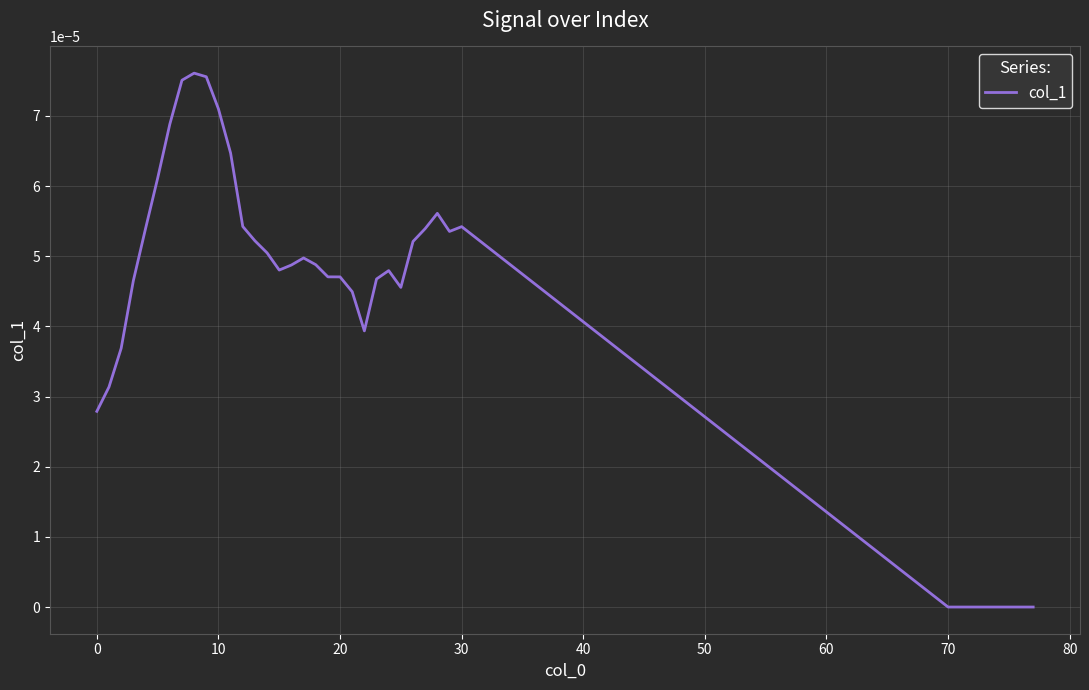

Does the chart display data point markers on the line(s)?

No